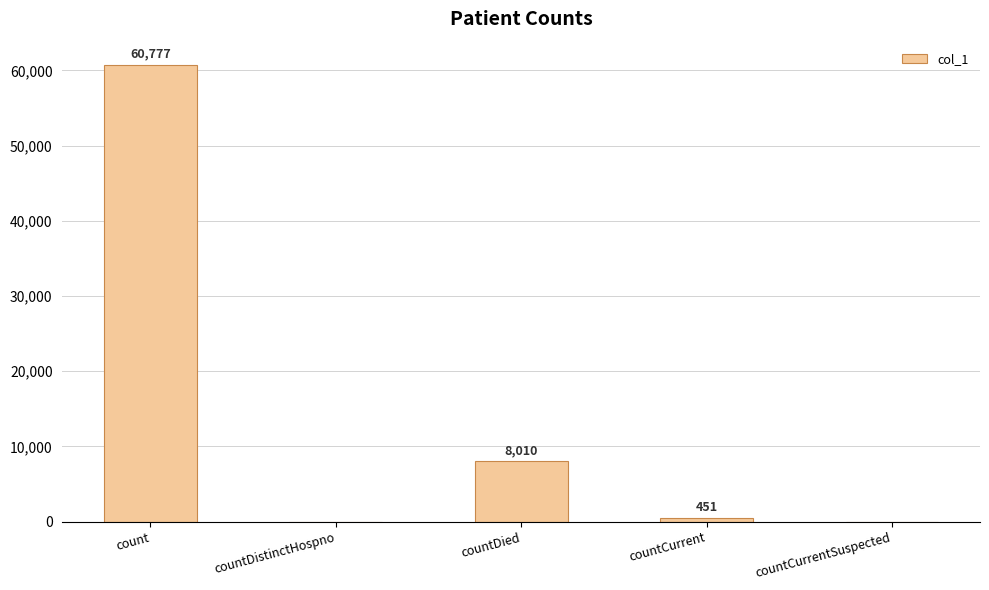

The chart shows a value of 0 at countDistinctHospno. True or false?

True